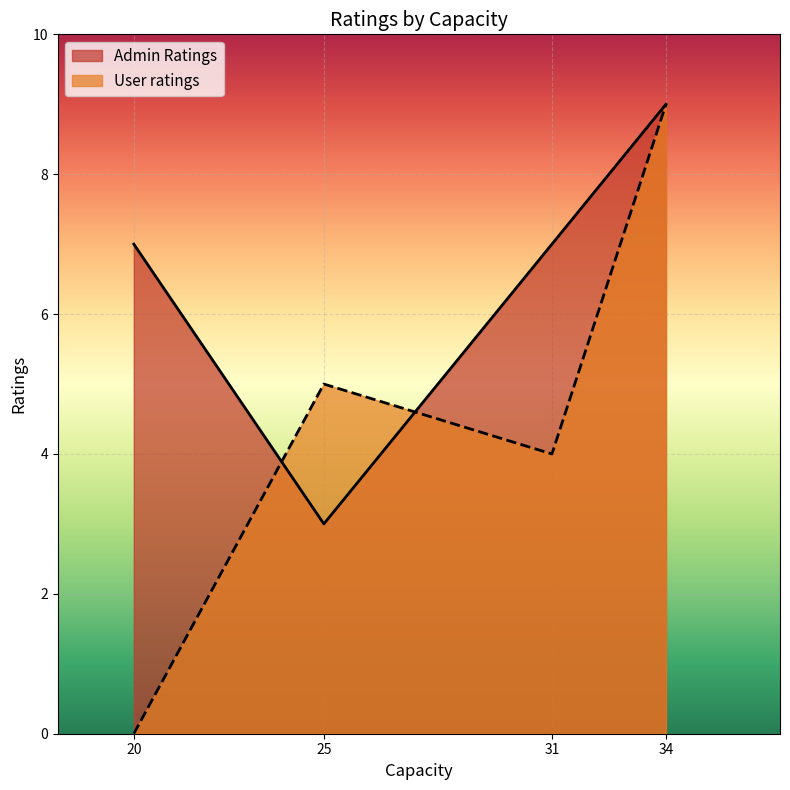

Is it true that User ratings equals 9 at 34?

True